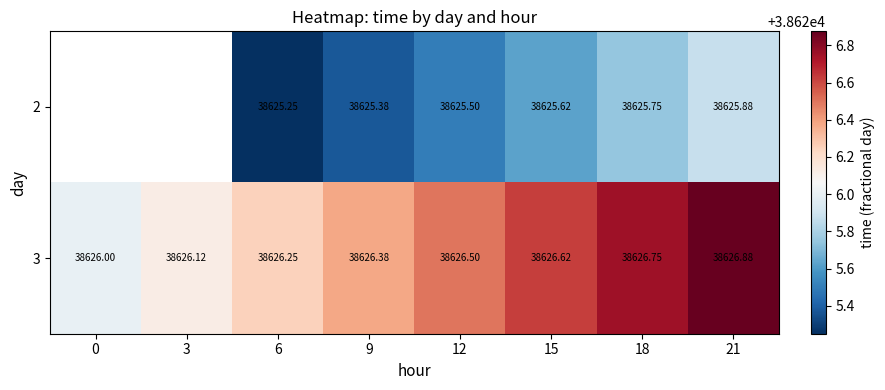

Is the value of 2 at 12 greater than the value of 3 at 12?

No